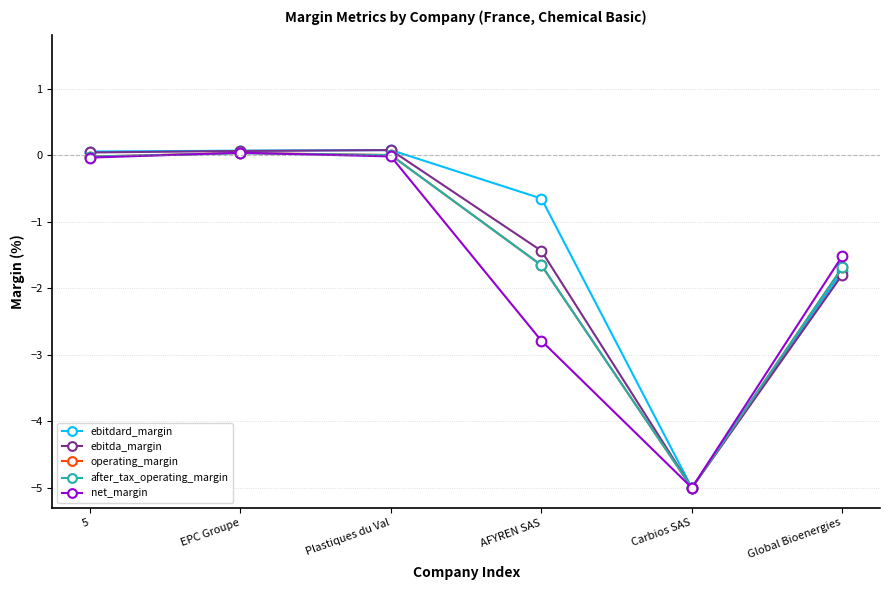

What value does the ebitda_margin series have at AFYREN SAS?

-1.4